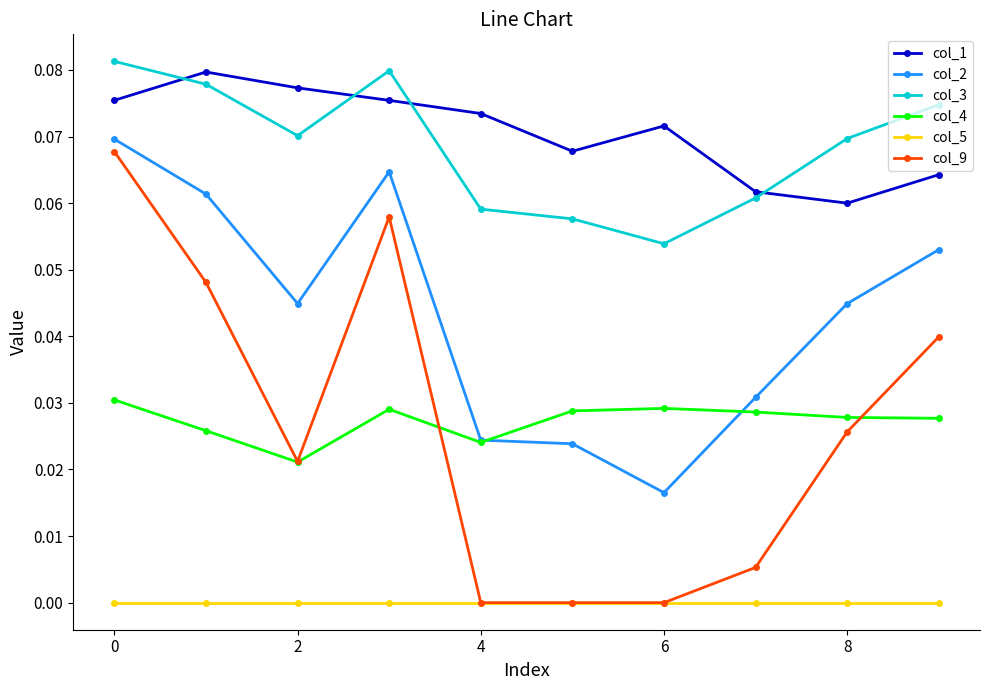

Which series has the widest spread of values?

col_9